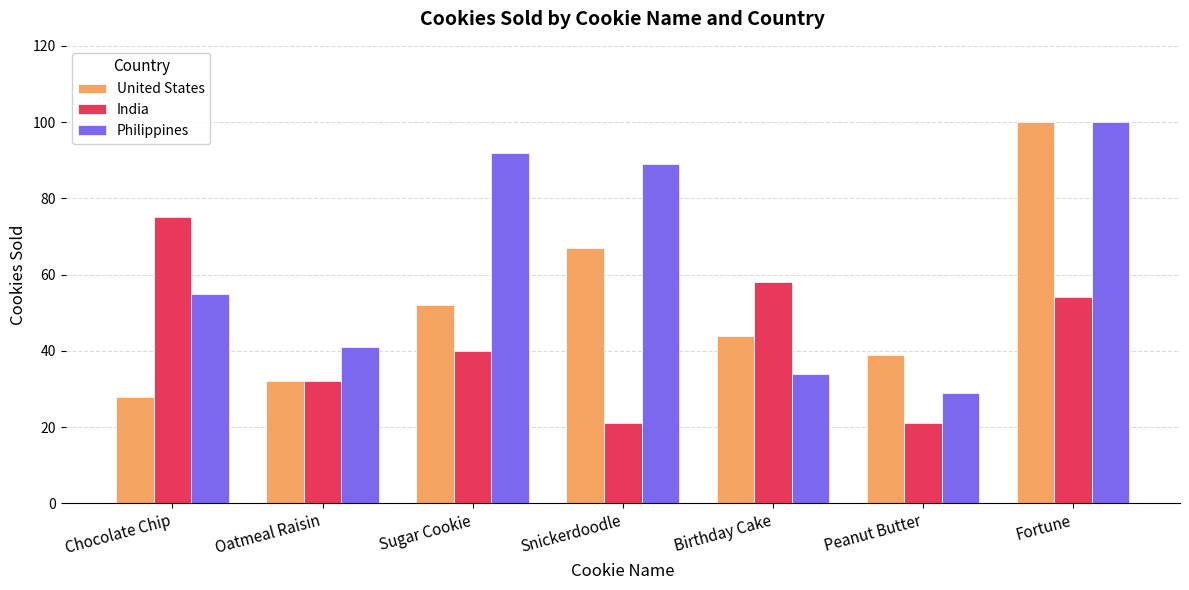

At which category does the chart reach its peak across all series?

Fortune